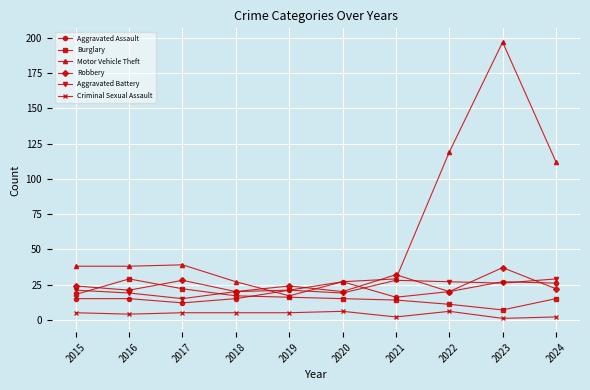

At which category is the sum across all series the highest?

2023